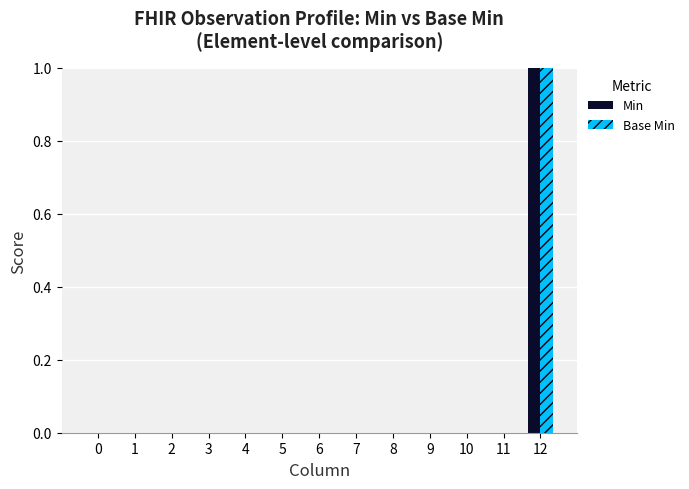

True or false: Min has a value of 0 at 2.

True